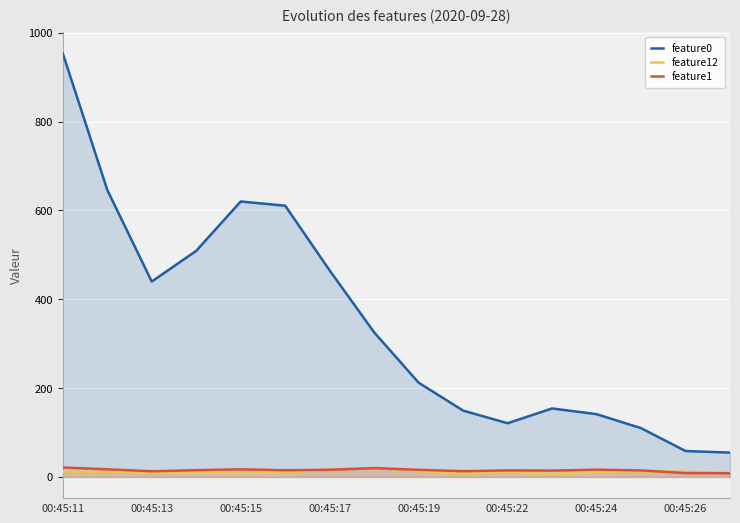

Which series has the largest range (max minus min)?

feature0